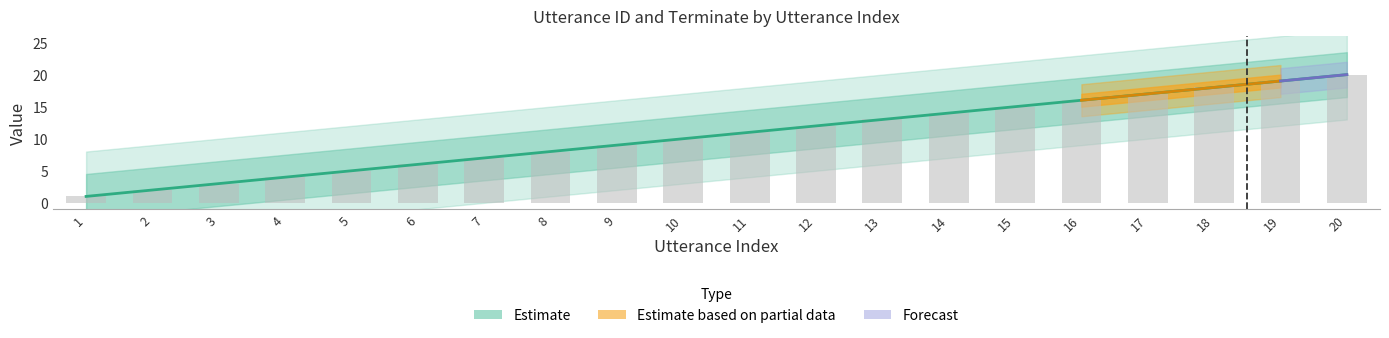

What is the ratio of the value at 7 to the value at 17?

0.4